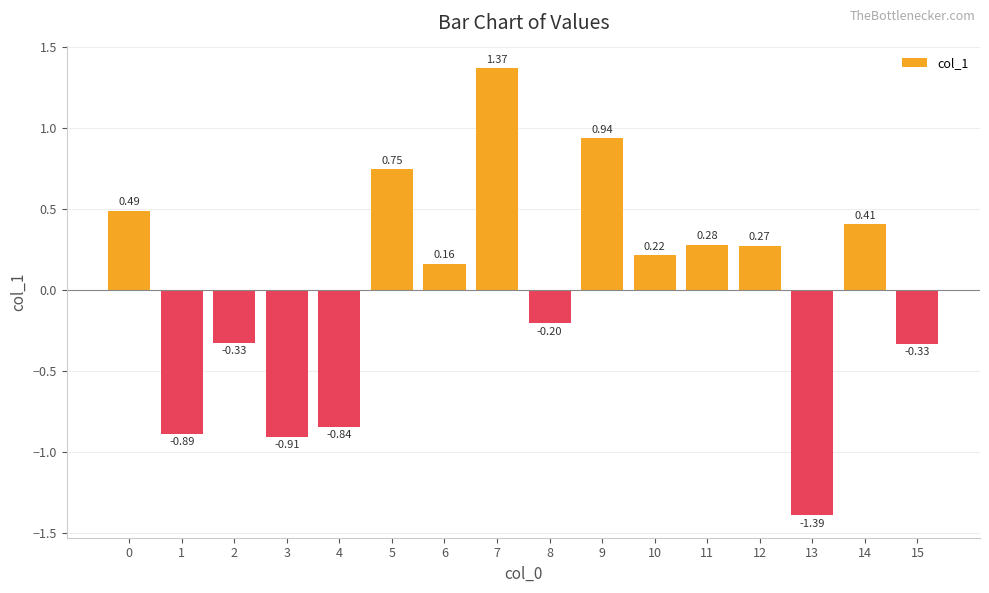

Which has a higher value, 12 or 5?

5